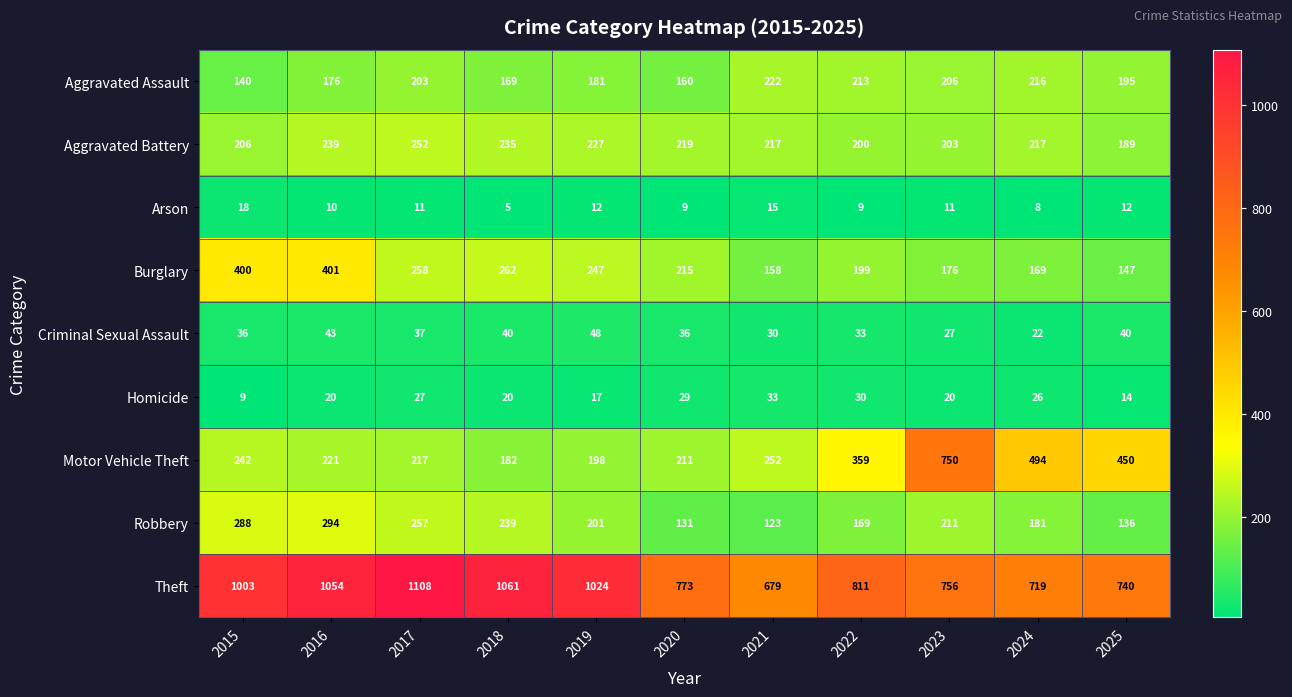

At 2023, list the series in order from largest to smallest.

Theft, Motor Vehicle Theft, Robbery, Aggravated Assault, Aggravated Battery, Burglary, Criminal Sexual Assault, Homicide, Arson